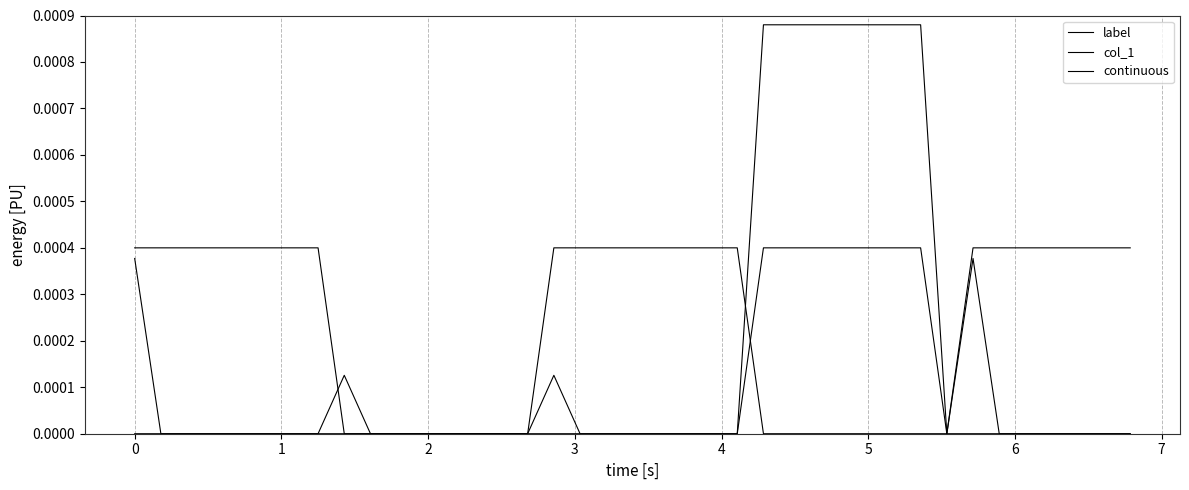

Is this an area chart (filled region under the line)?

No